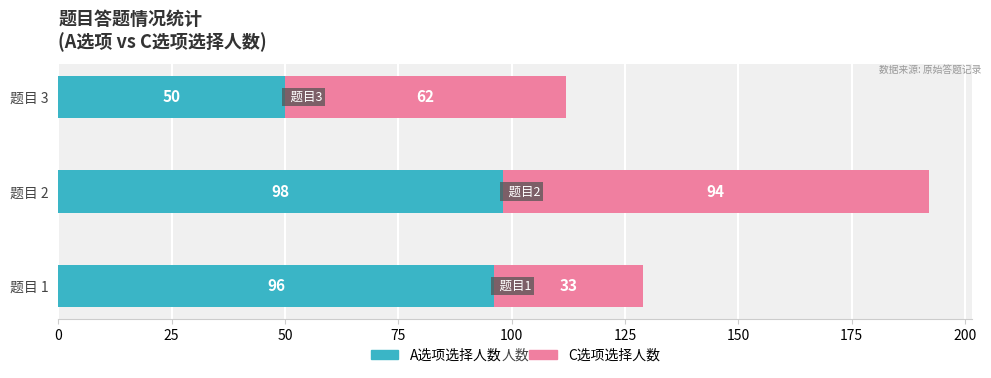

What is the difference between the A选项选择人数 values at 题目 3 and 题目 2?

48